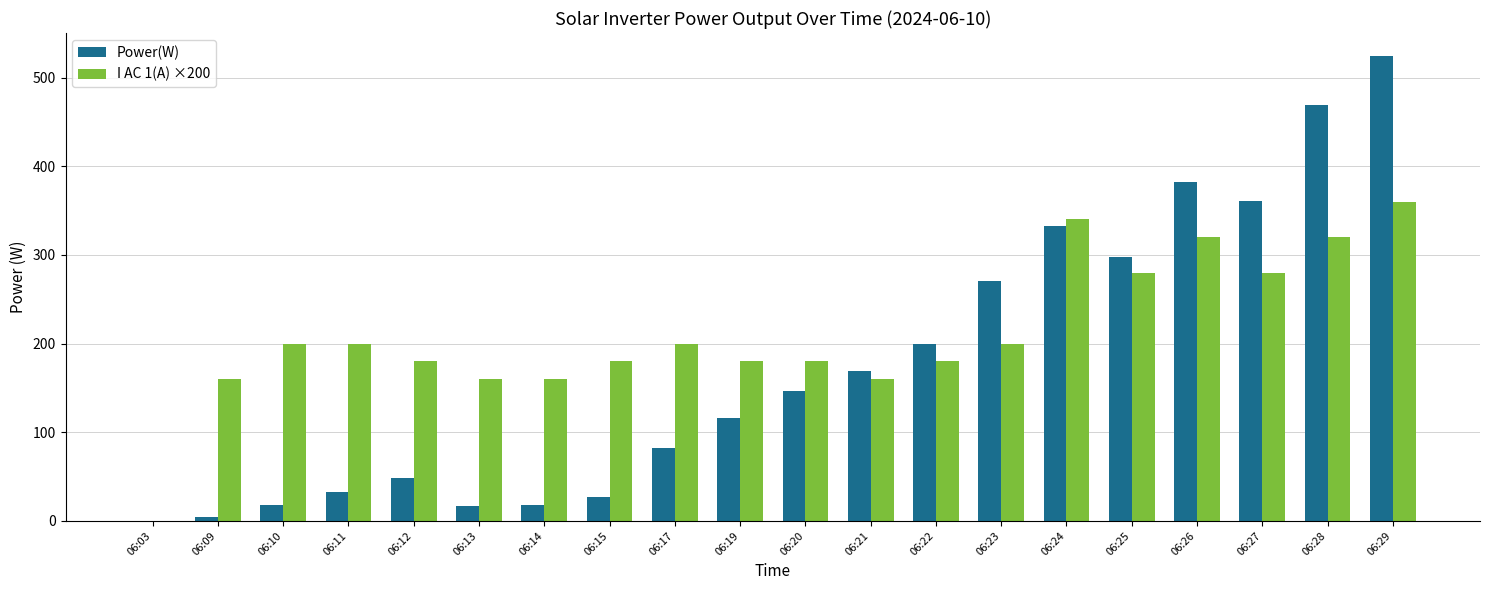

Is the value of Power(W) at 06:09 greater than the value of I AC 1(A) ×200 at 06:10?

No